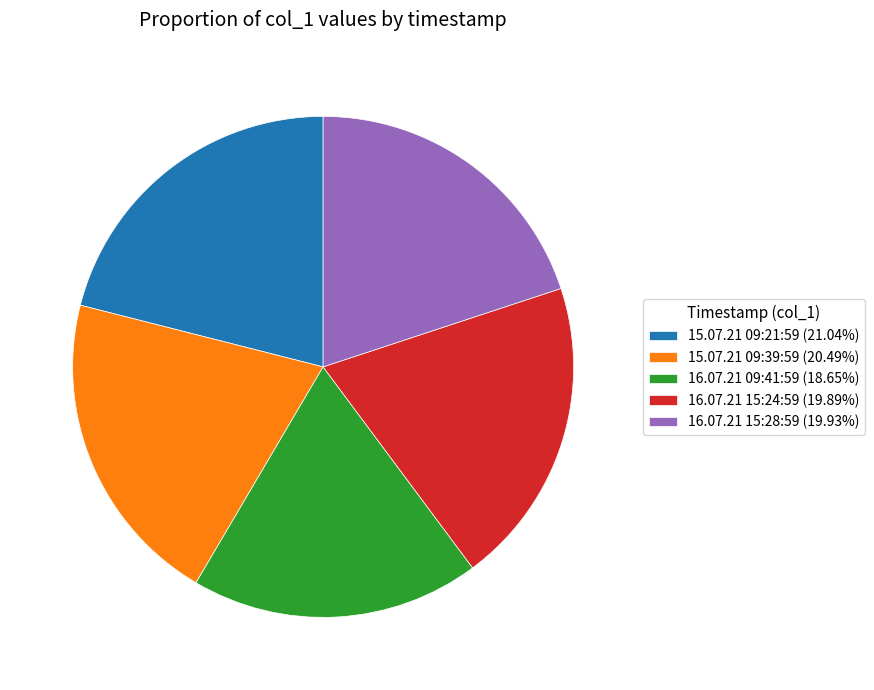

How many slices are in this pie chart?

5